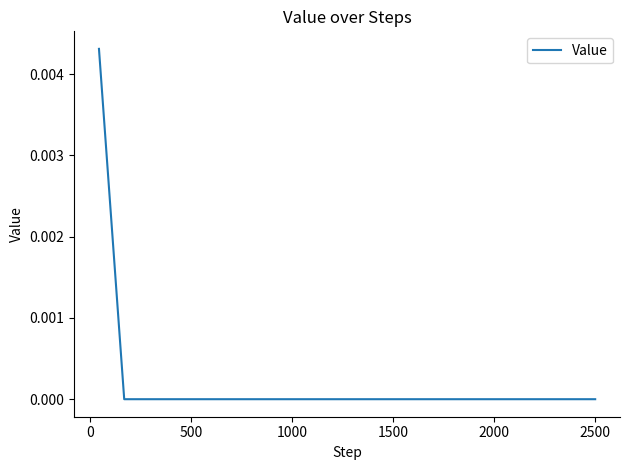

Does the chart display data point markers on the line(s)?

No